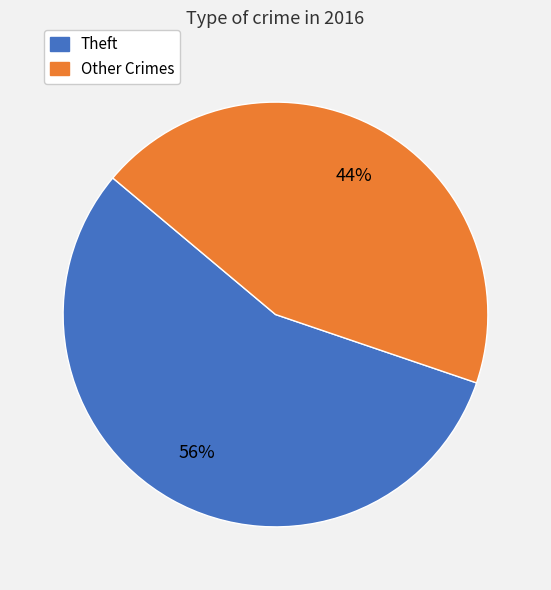

Is there any slice that represents more than half of the pie?

Yes